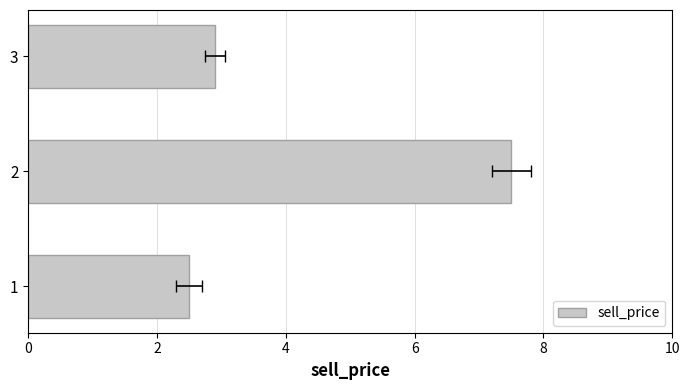

Reading left to right, list all the values displayed in this chart.

2.5	7.5	2.9